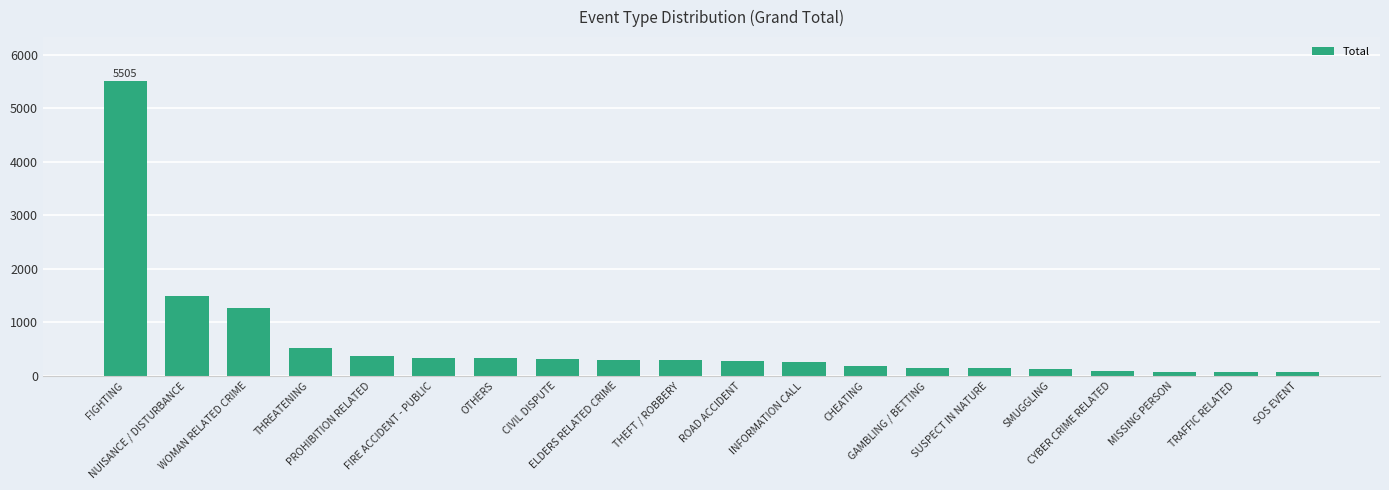

What is the value of the 7th bar from the left?

324